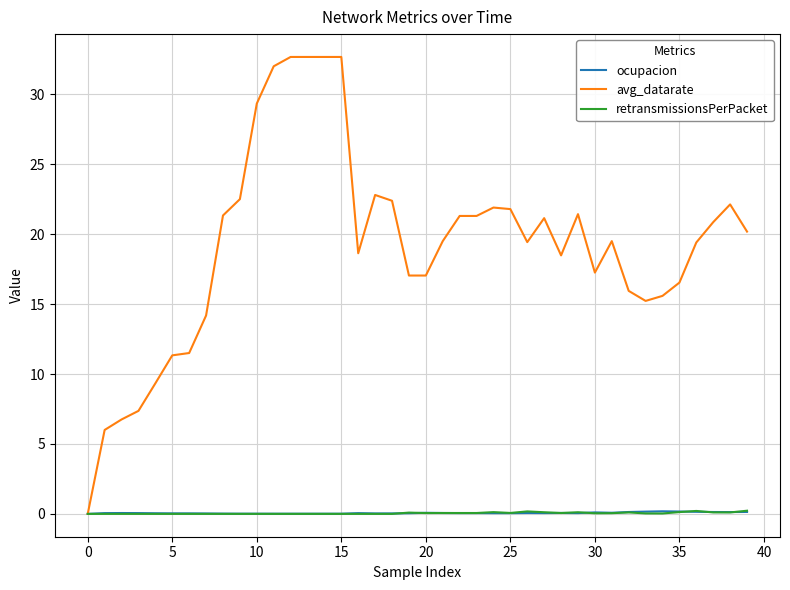

Which series has the largest range (max minus min)?

avg_datarate